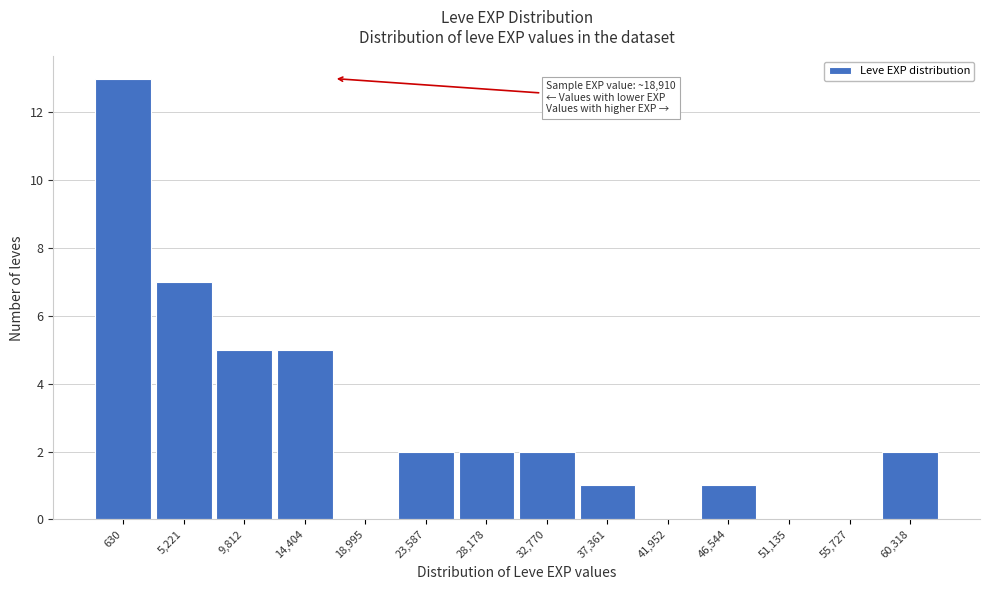

Reading left to right, extract all data points from this chart.

630=13	5,221=7	9,812=5	14,404=5	18,995=0	23,587=2	28,178=2	32,770=2	37,361=1	41,952=0	46,544=1	51,135=0	55,727=0	60,318=2